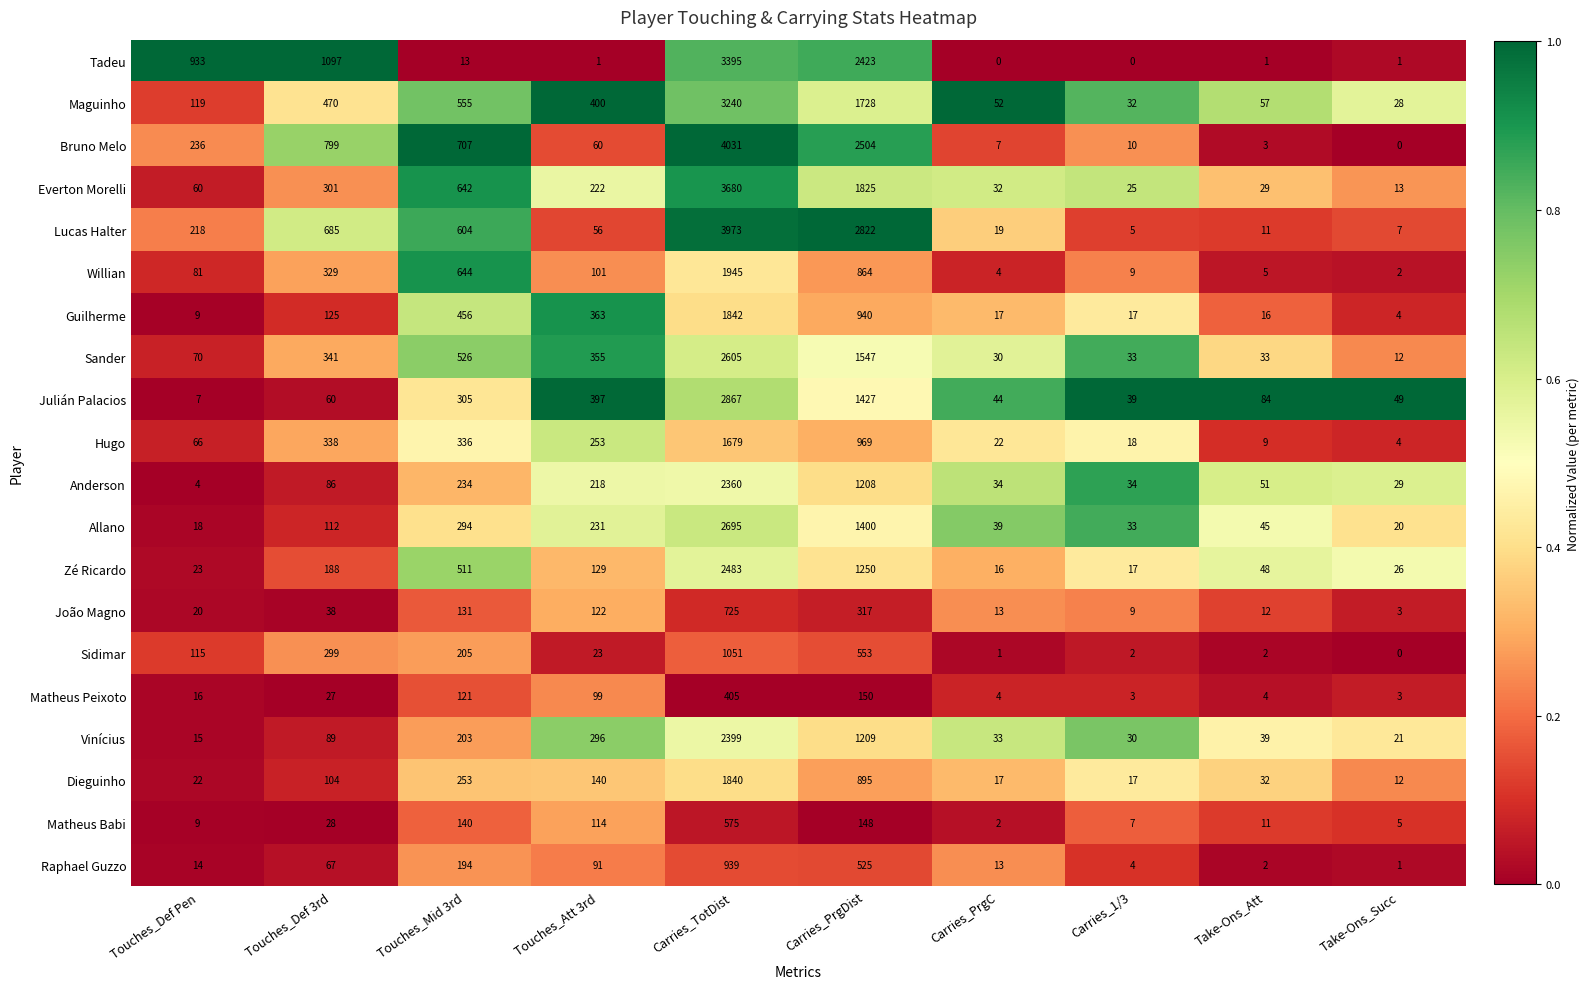

What is the difference between the maximum and minimum values in the Sander series?

2593